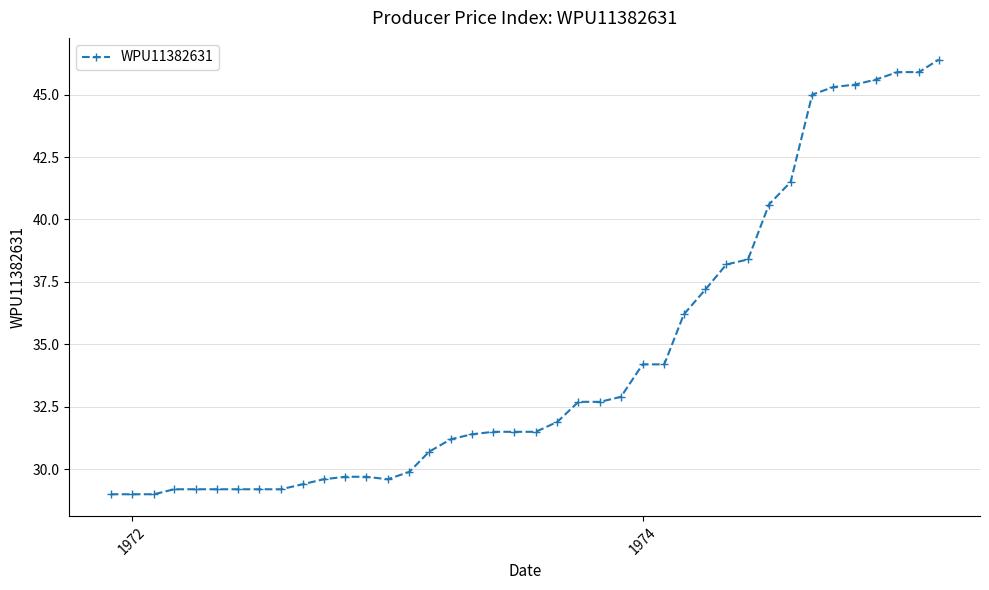

What is the greatest value displayed?

46.4